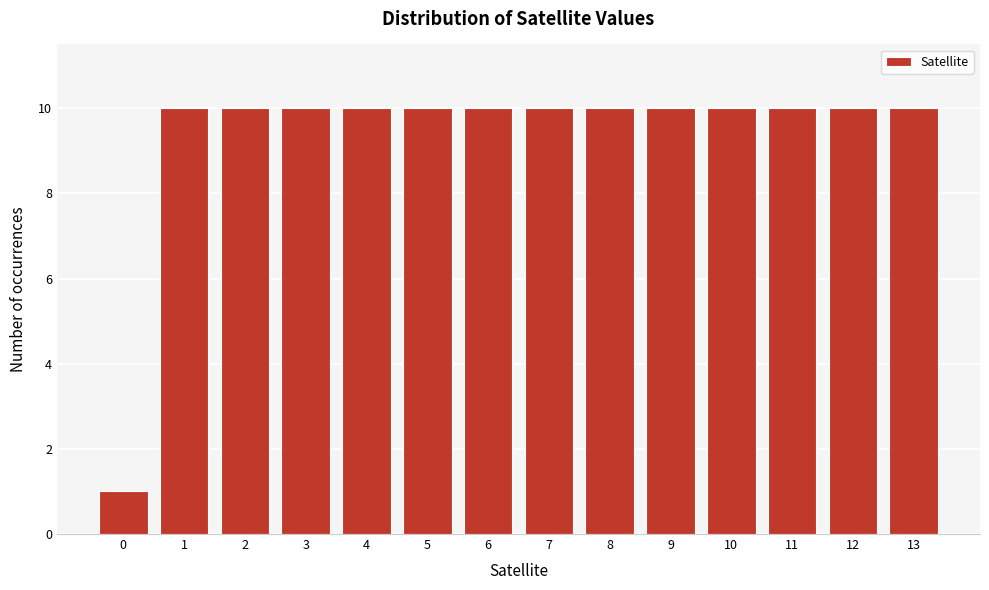

Reading left to right, transcribe all the data shown in this chart.

1	10	10	10	10	10	10	10	10	10	10	10	10	10